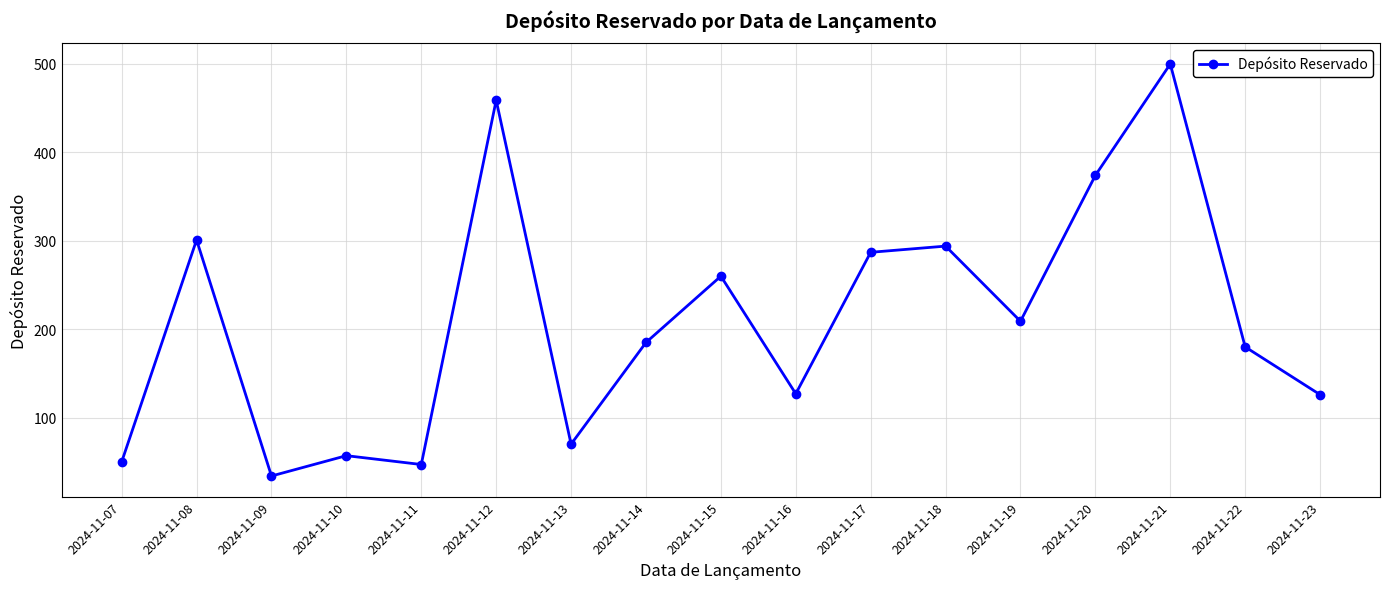

What is the difference between the second highest and minimum values?

425